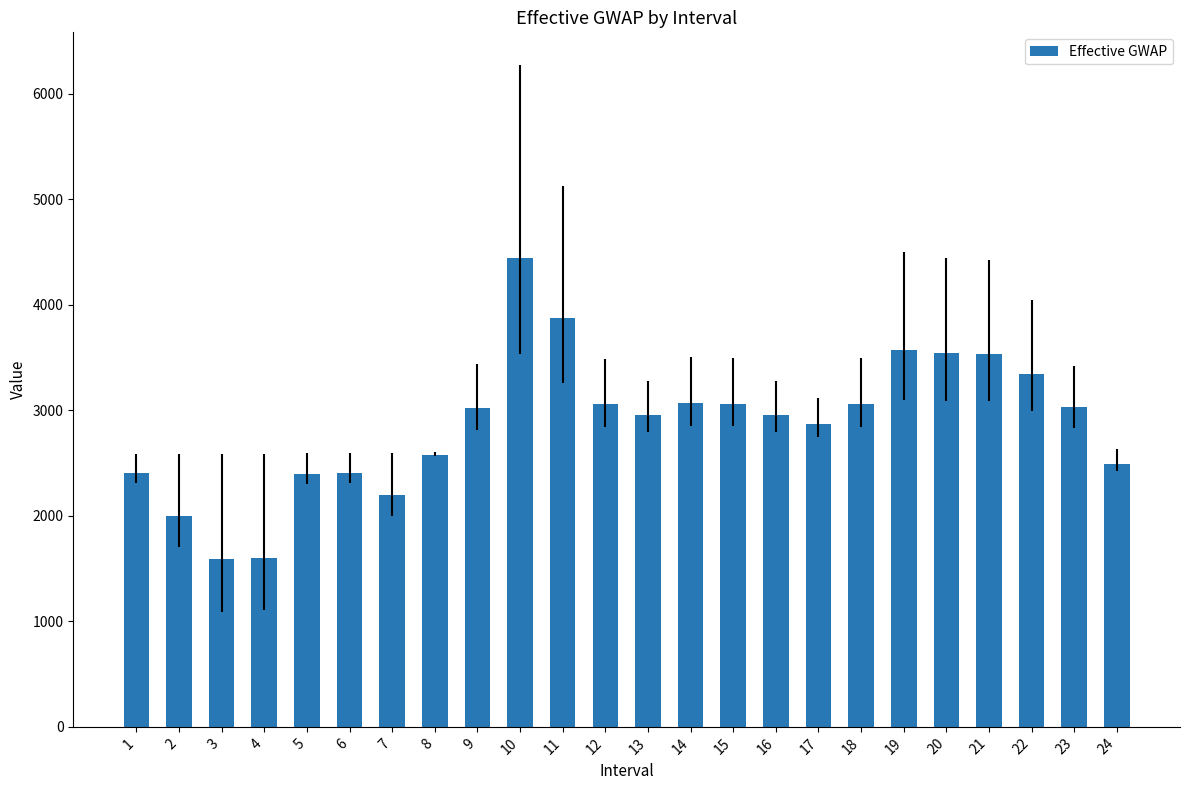

What is the average value?

2877.3